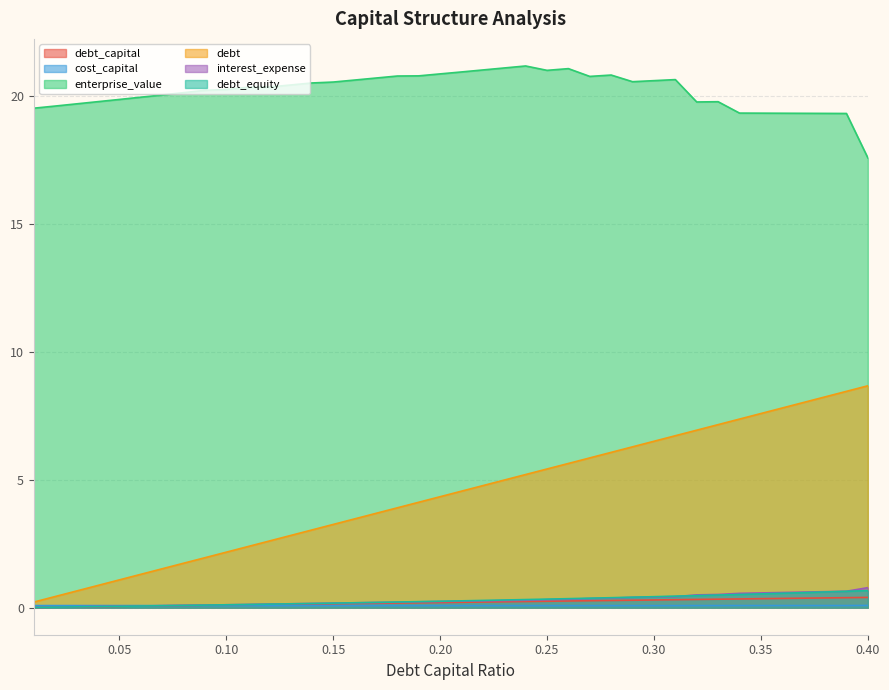

What is the greatest value displayed?

21.2